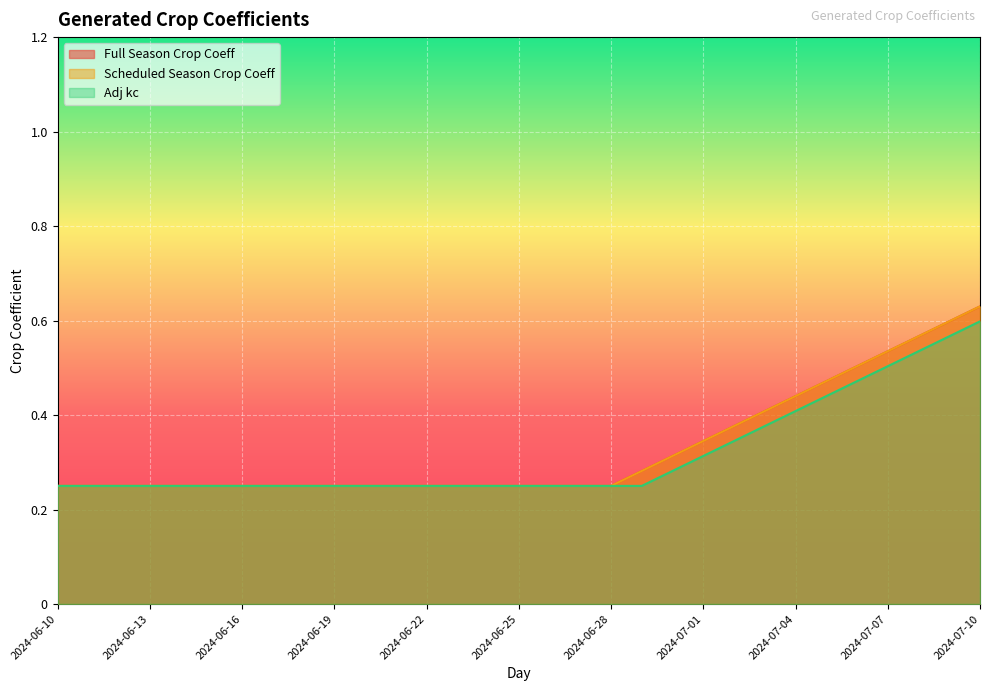

List the series in order of their peak value, highest first.

Full Season Crop Coeff, Scheduled Season Crop Coeff, Adj kc